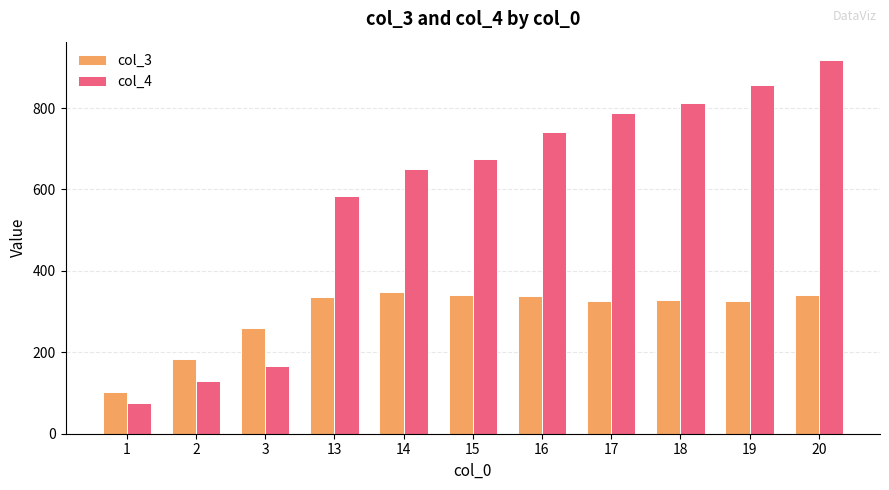

Which category has the highest value across all series?

20